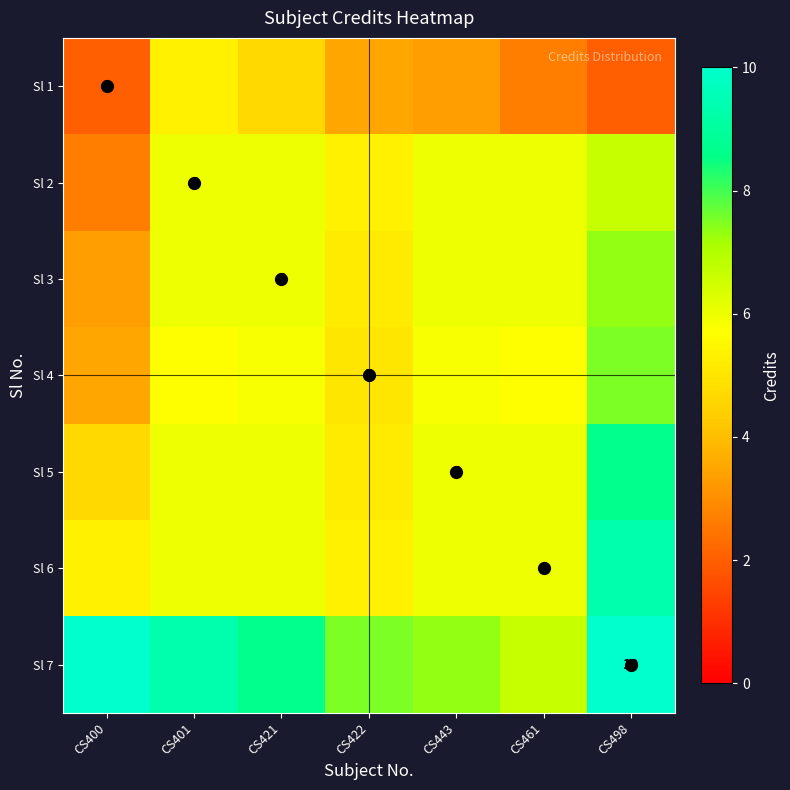

What is the total value across all series at CS422?

37.0